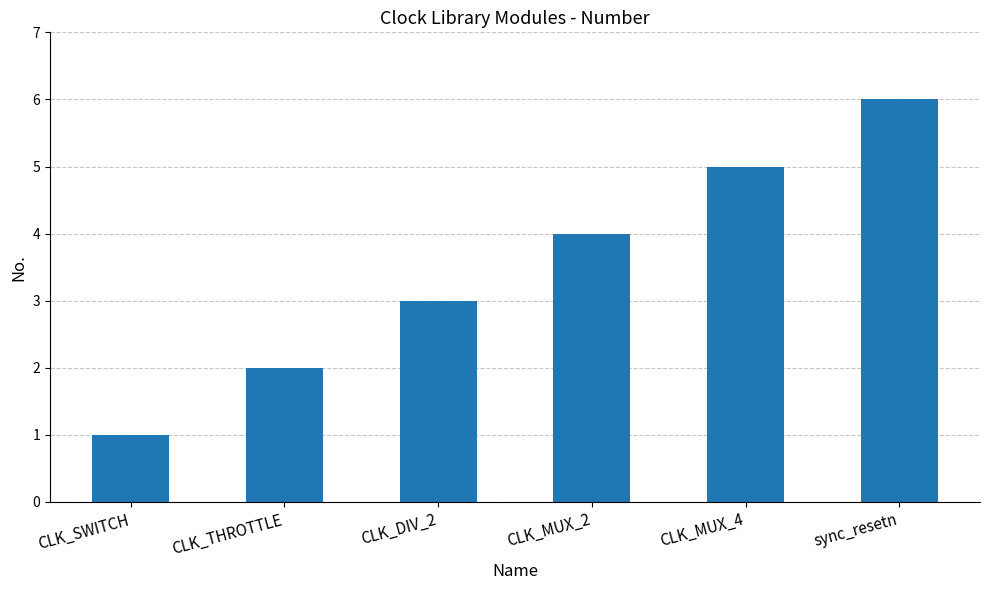

Which label corresponds to the largest value in the chart?

sync_resetn